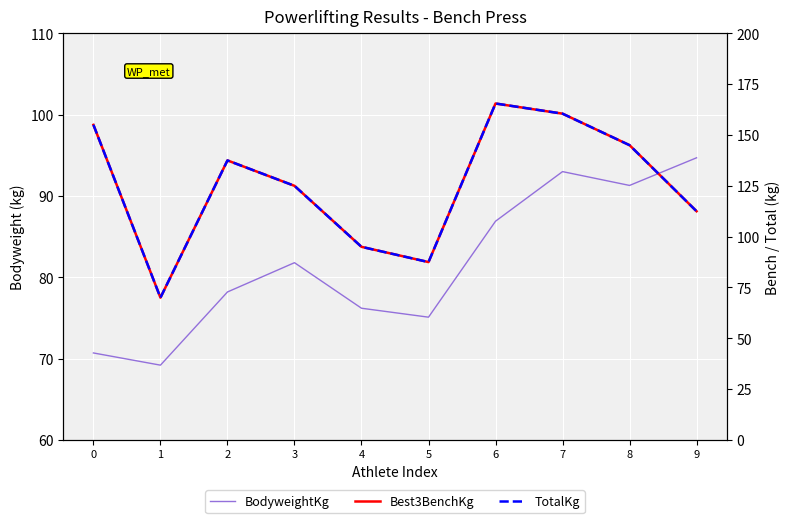

True or false: Best3BenchKg has a value of 70.0 at 1.

True